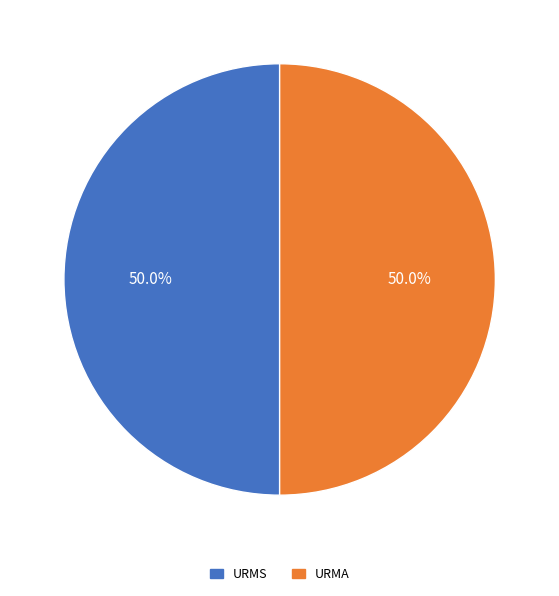

What is the ratio of the value at URMA to the value at URMS?

1.0